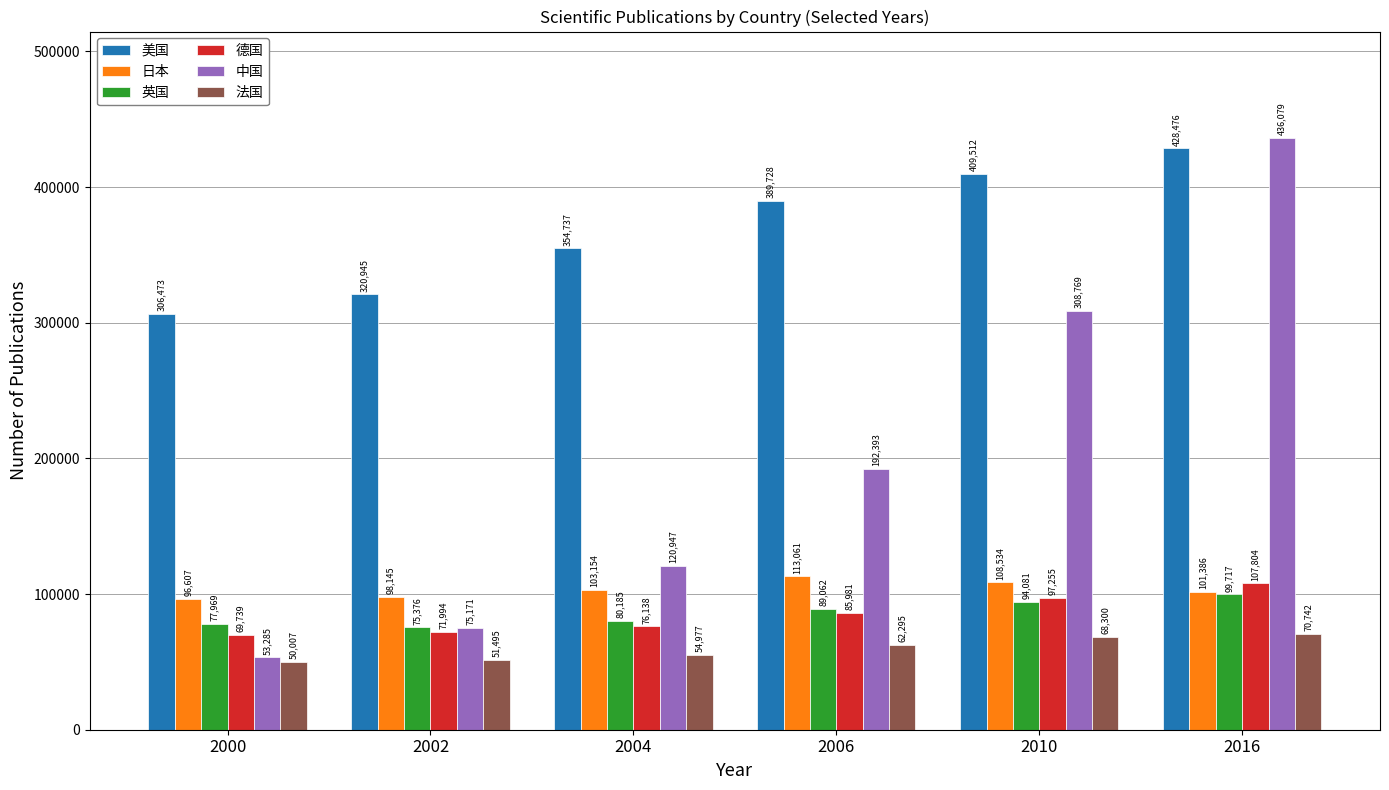

What is the sum of the 美国 values at 2004 and 2002?

675682